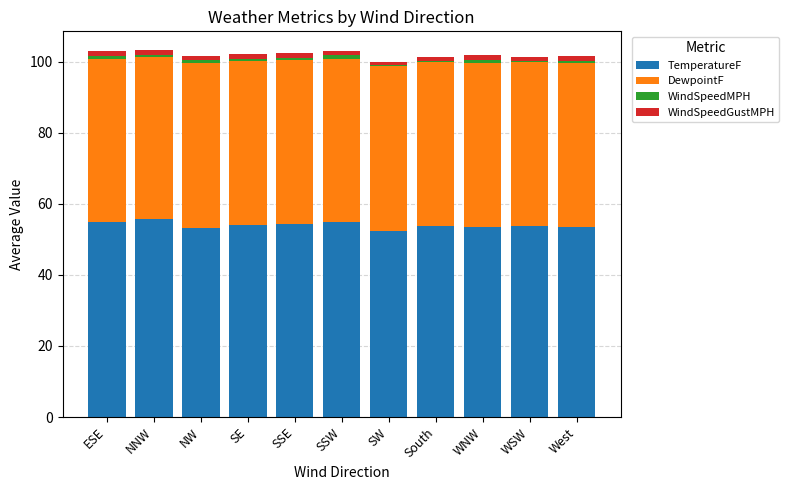

The value of TemperatureF at South is 53.7. True or false?

True